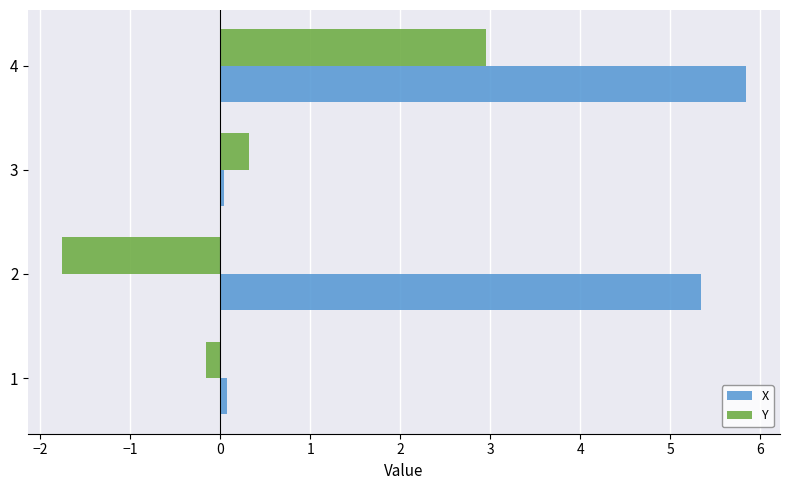

The Y series shows 4.8 at 4. True or false?

False